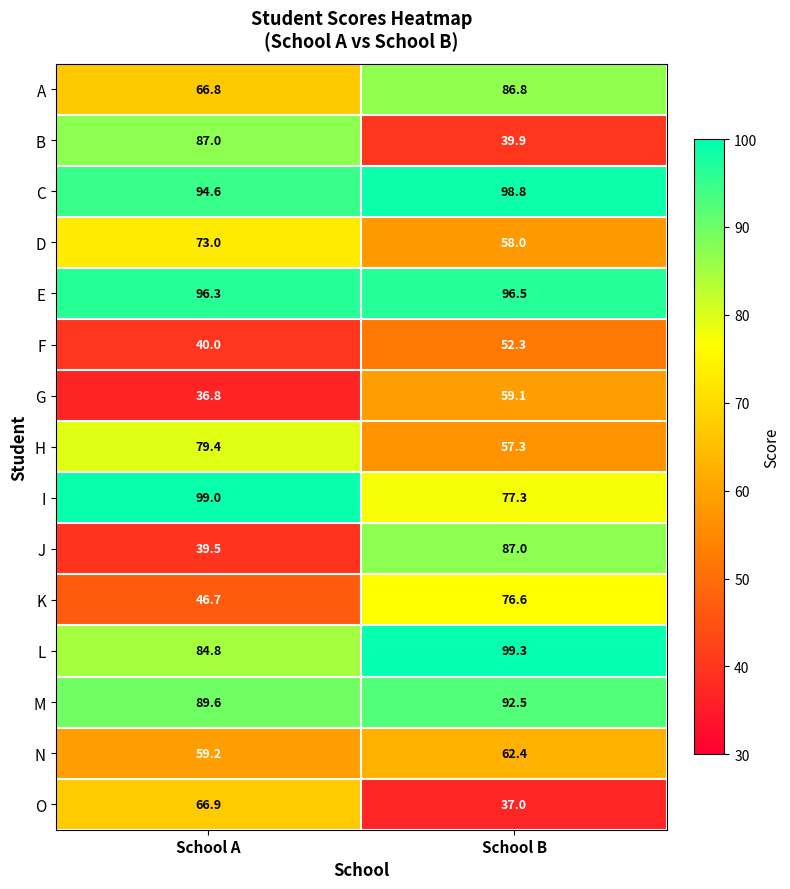

What is the minimum value shown in the chart?

36.8